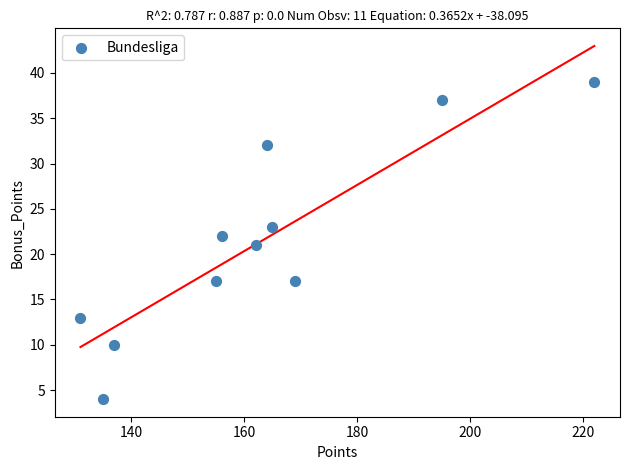

What is the range of X values (max minus min)?

91